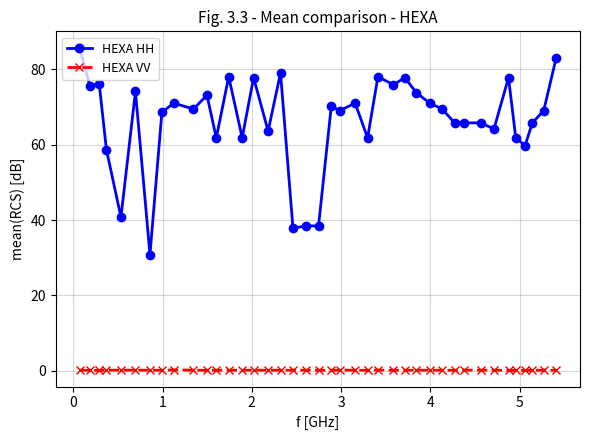

True or false: HEXA VV and HEXA HH cross at least once.

False